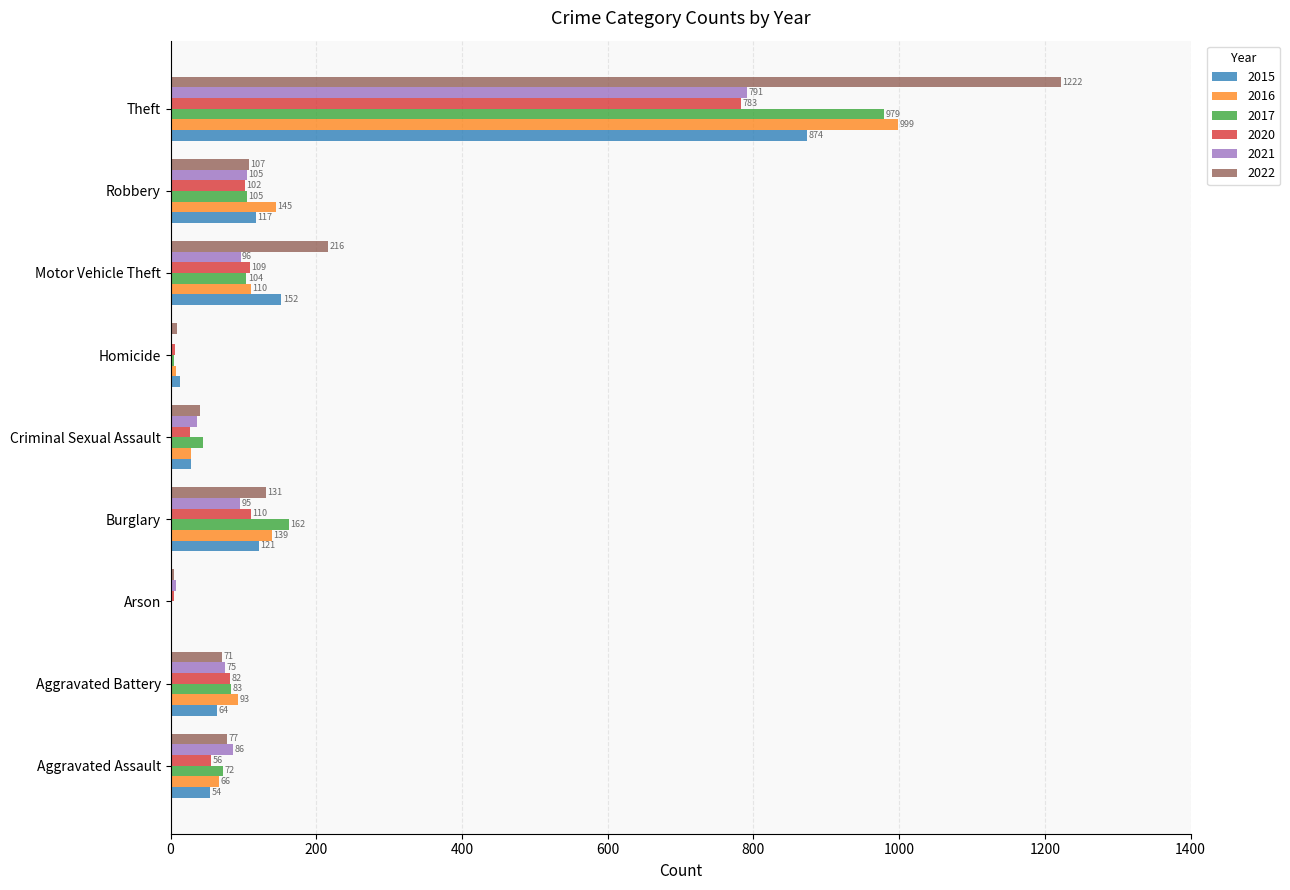

Where is 2022 nearest to the value 613?

Motor Vehicle Theft